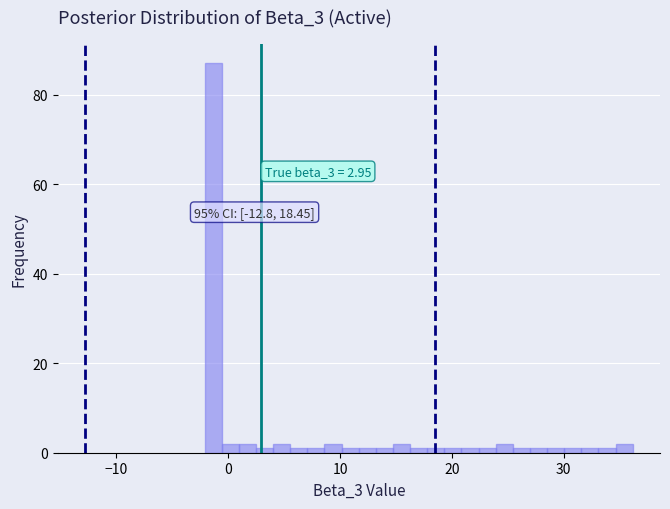

Read against the x-axis, roughly where is the centre of the tallest bar?

-1